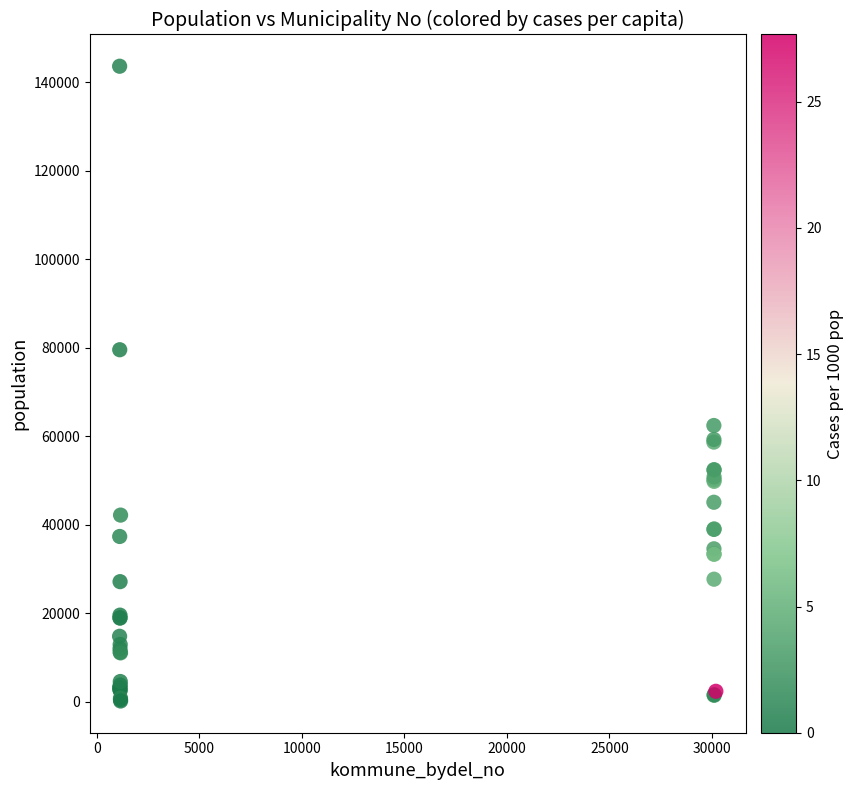

What Y value in the scatter plot is closest to 71886?

79537